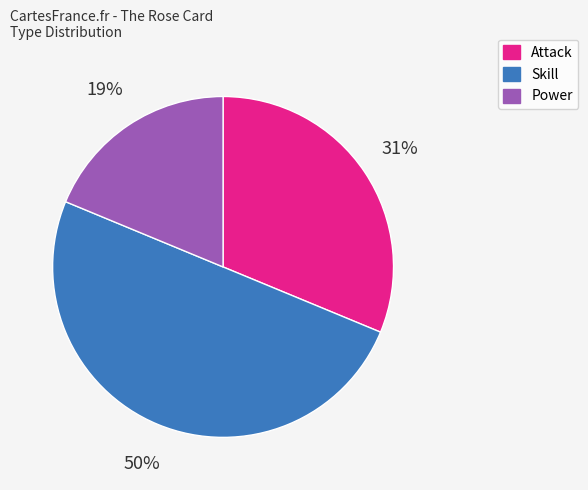

What is the largest slice in the pie chart?

Skill